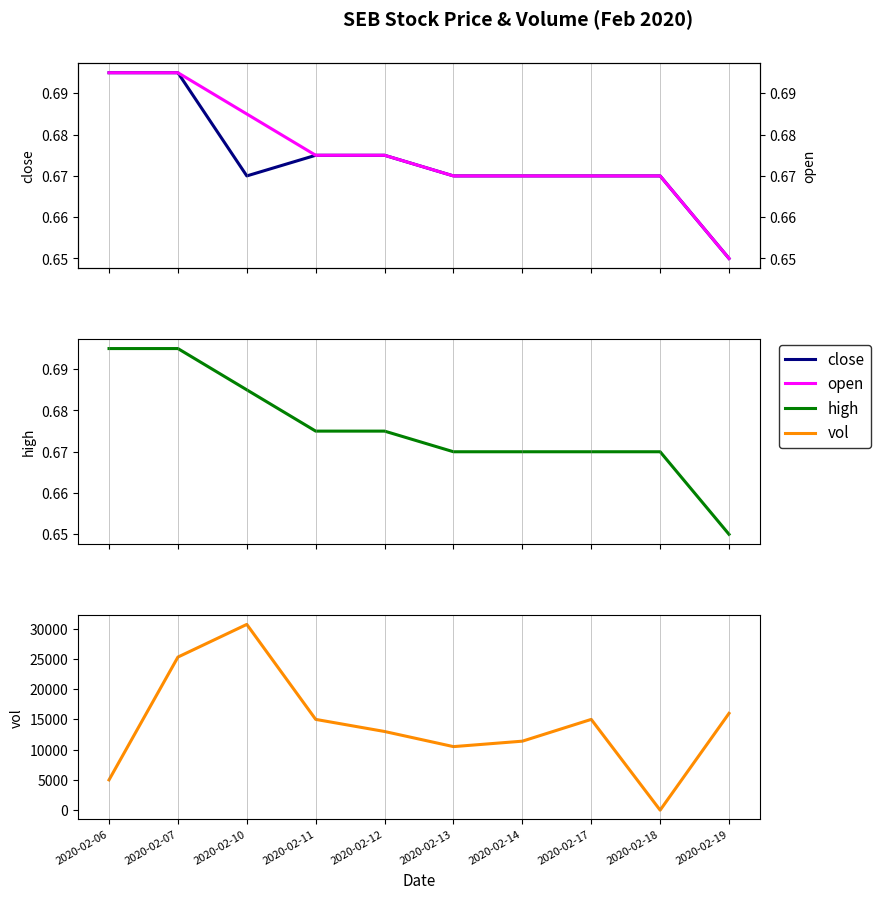

At which category is the sum across all series the highest?

2020-02-10